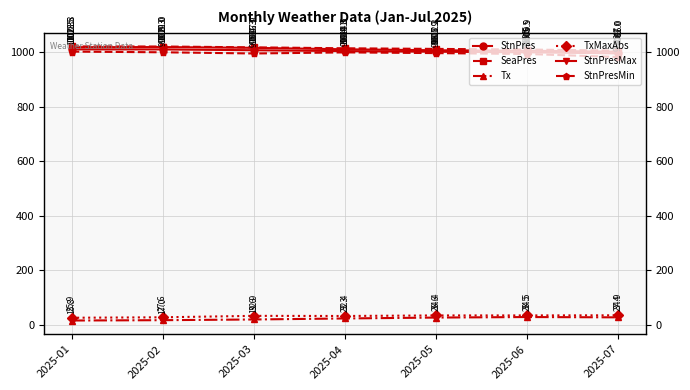

Rank the series at 2025-04 from lowest to highest value.

Tx, TxMaxAbs, StnPresMin, StnPres, StnPresMax, SeaPres